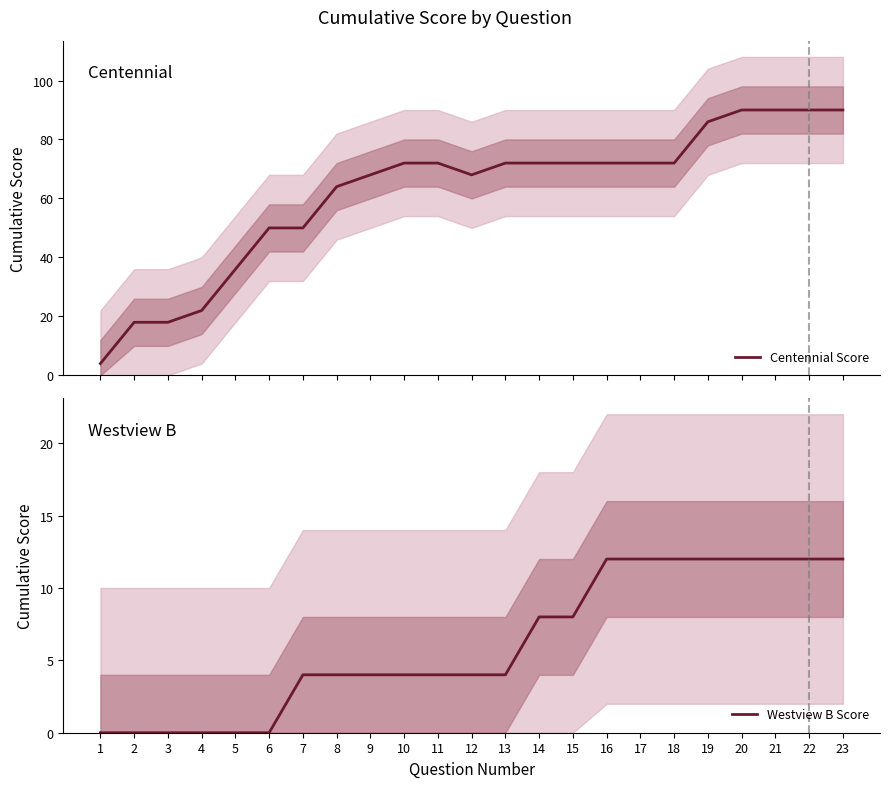

What is the difference between the maximum and minimum values in the Westview B Score series?

12